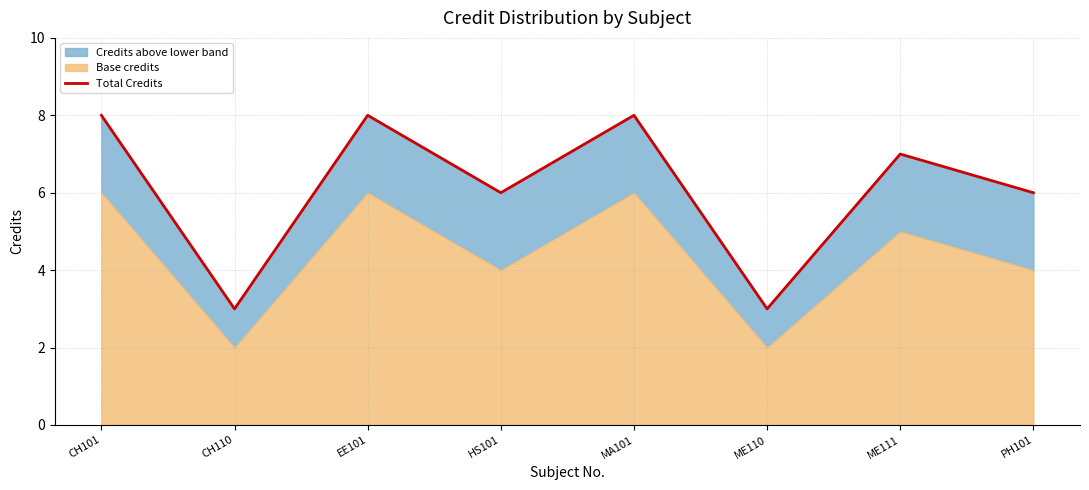

Count the number of categories in the chart.

8